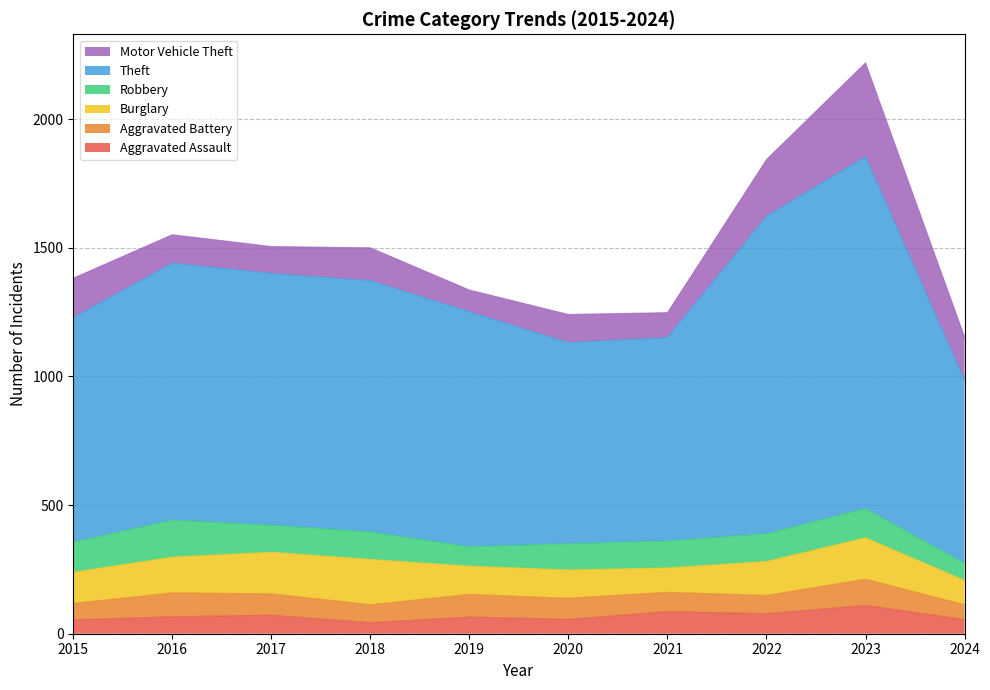

How many lines are shown in the chart?

6